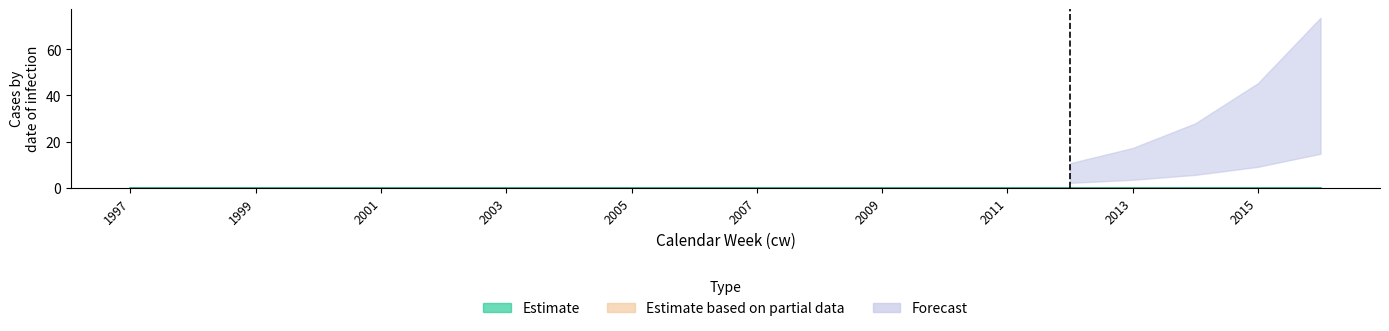

The chart shows a value of 0.0 at 1999. True or false?

False